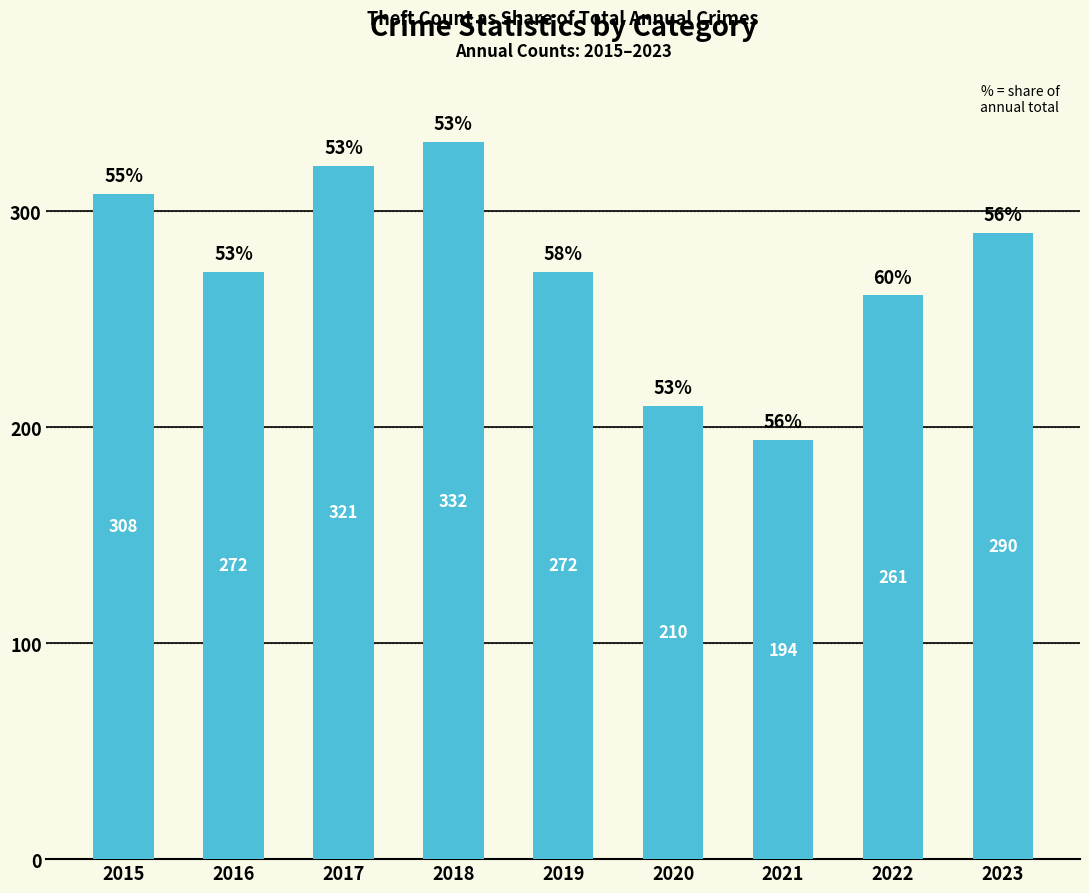

Reading right to left, transcribe all the data shown in this chart.

2023=290	2022=261	2021=194	2020=210	2019=272	2018=332	2017=321	2016=272	2015=308